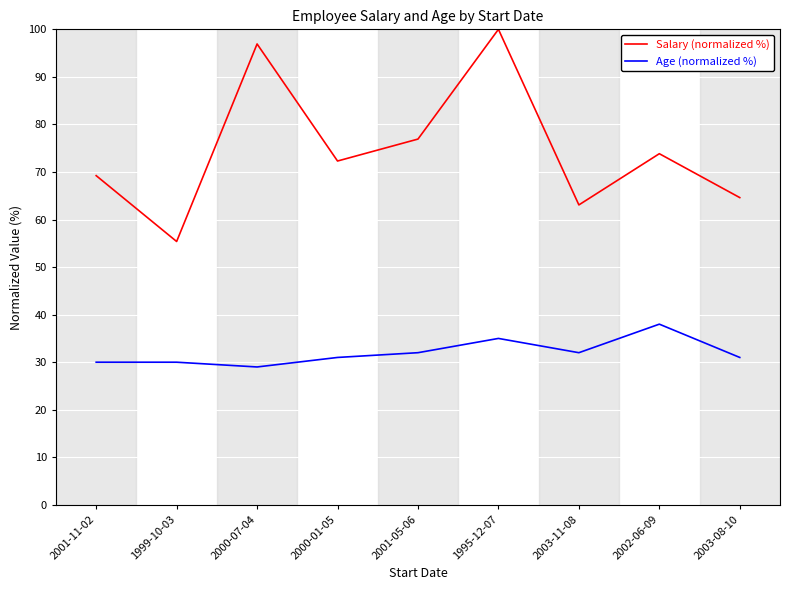

Reading left to right, list all the values displayed in this chart.

Salary (normalized %): 69.2	55.4	96.9	72.3	76.9	100.0	63.1	73.8	64.6
Age (normalized %): 30.0	30.0	29.0	31.0	32.0	35.0	32.0	38.0	31.0